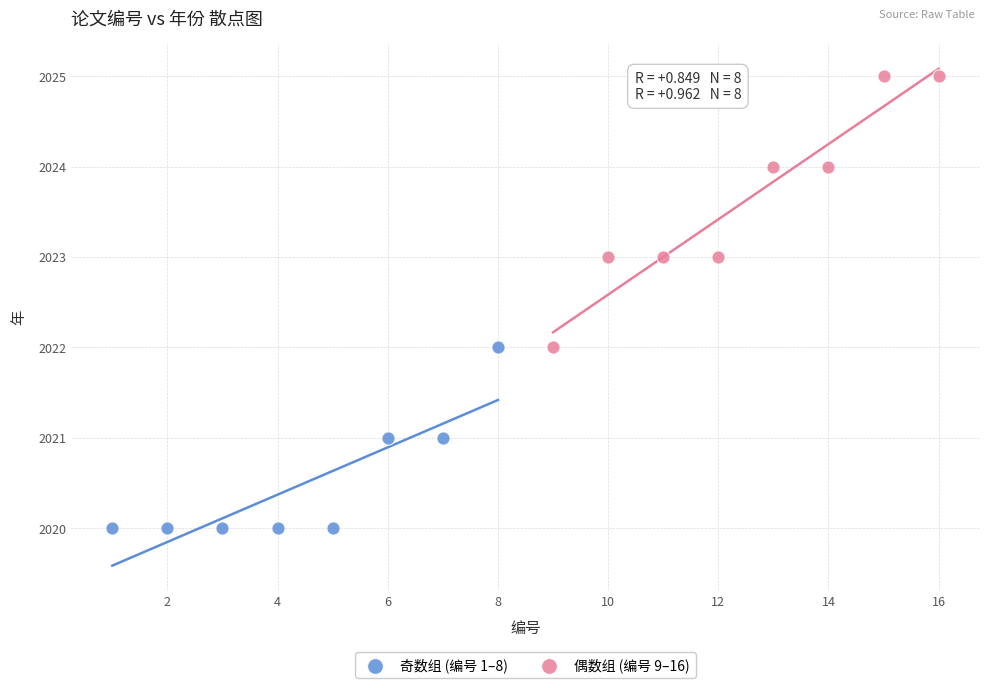

Which series contains the lowest Y value?

奇数组 (编号 1–8)